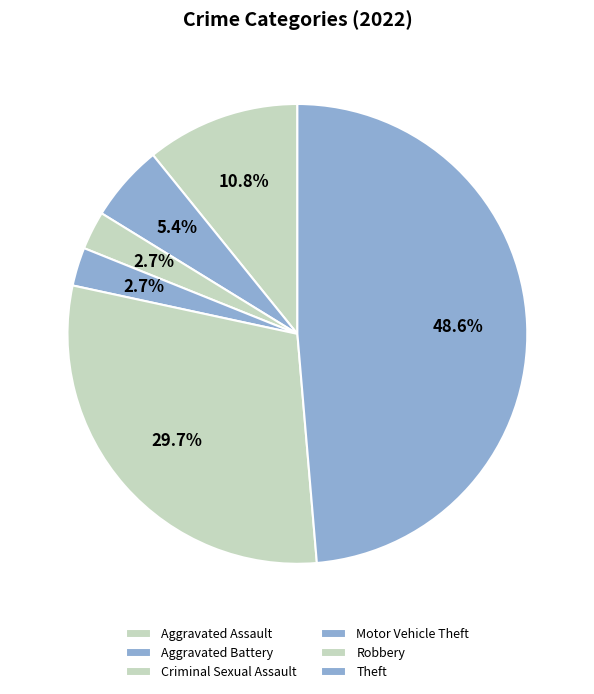

What is the largest slice in the pie chart?

Theft